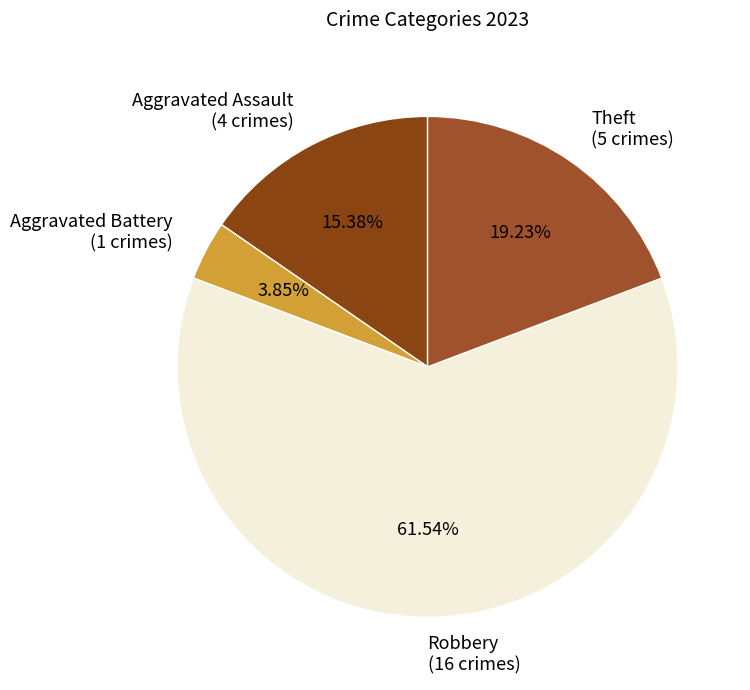

Count the number of slices in the pie.

4